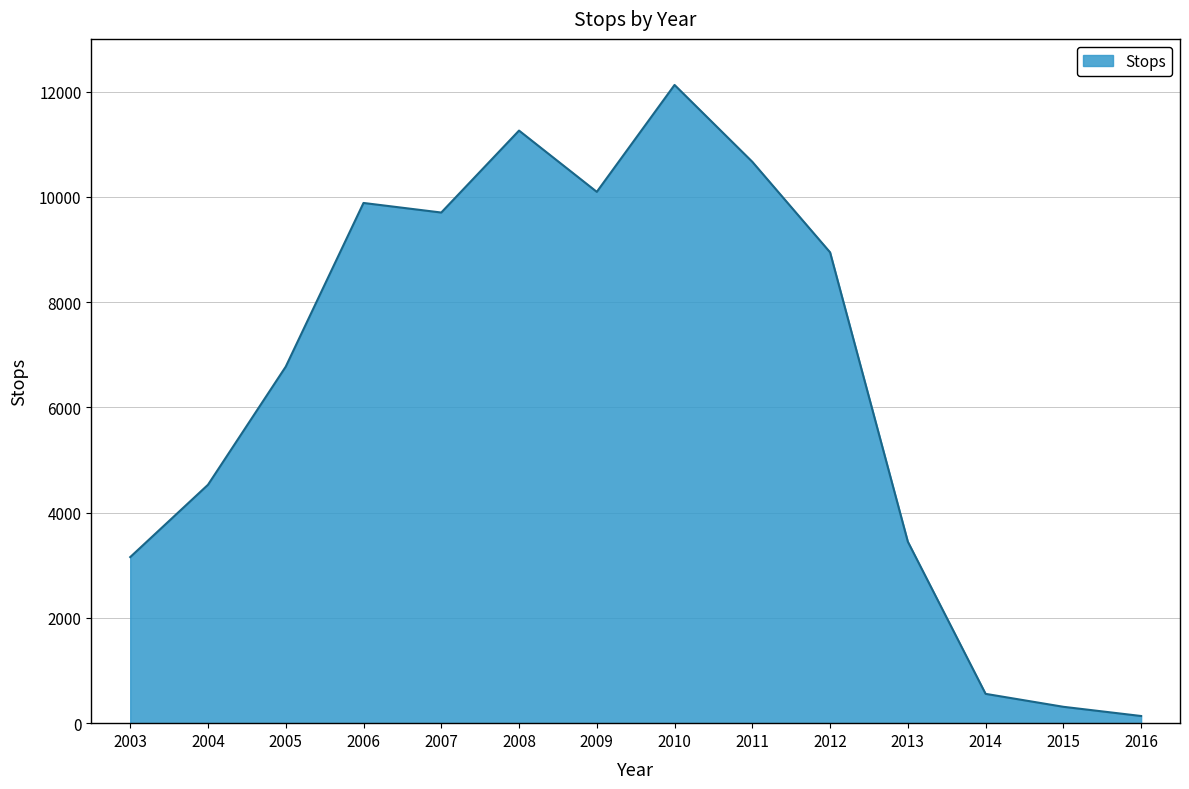

True or false: the data shows 10665 at 2011.

True